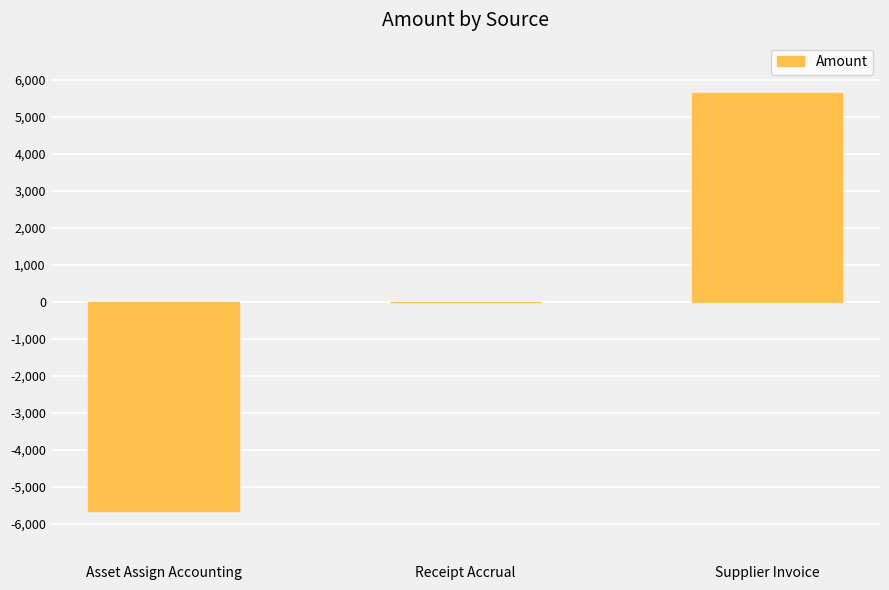

What is the sum of the values at Supplier Invoice and Receipt Accrual?

5641.6